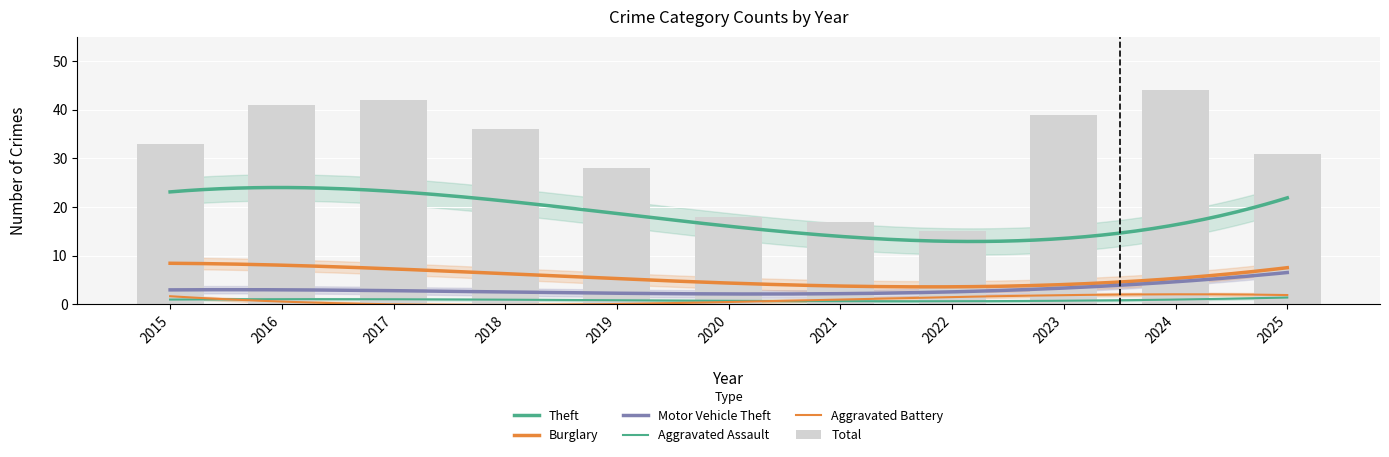

Reading left to right, what are all the values shown in this chart?

Aggravated Assault: 2015=1	2016=1	2017=1	2018=1	2019=1	2020=1	2021=0	2022=1	2023=0	2024=2	2025=1
Aggravated Battery: 2015=2	2016=0	2017=0	2018=0	2019=0	2020=1	2021=1	2022=1	2023=2	2024=2	2025=2
Burglary: 2015=7	2016=9	2017=9	2018=8	2019=4	2020=1	2021=3	2022=3	2023=10	2024=3	2025=7
Motor Vehicle Theft: 2015=2	2016=5	2017=1	2018=4	2019=3	2020=1	2021=1	2022=2	2023=4	2024=7	2025=5
Theft: 2015=20	2016=25	2017=29	2018=22	2019=19	2020=11	2021=11	2022=8	2023=18	2024=28	2025=14
Total: 2015=33	2016=41	2017=42	2018=36	2019=28	2020=18	2021=17	2022=15	2023=39	2024=44	2025=31